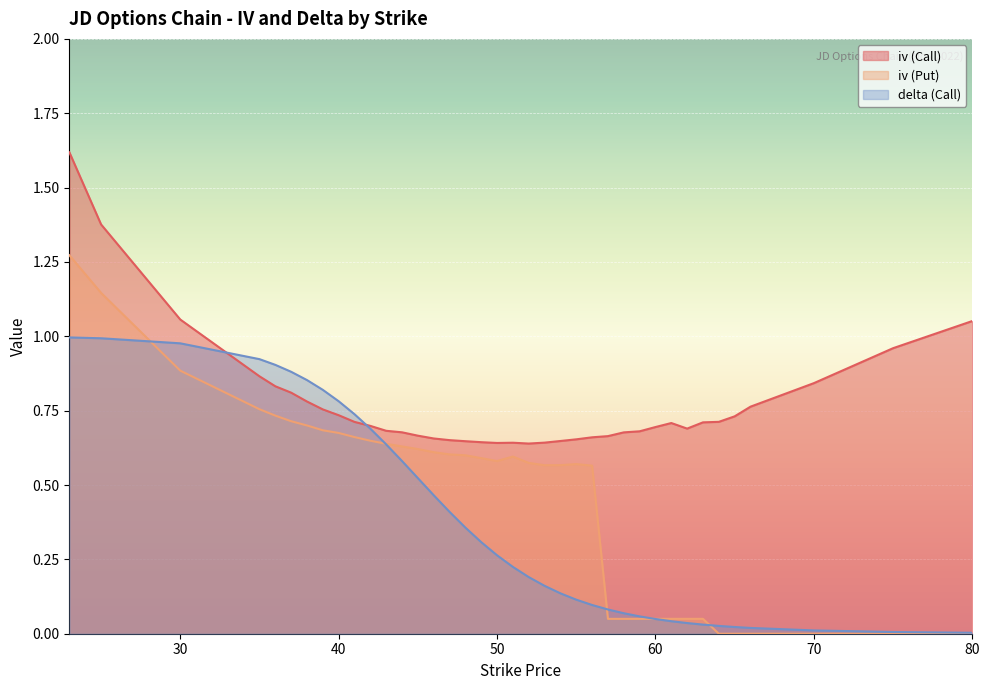

What is the difference between the maximum and minimum values in the delta (Call) series?

1.0